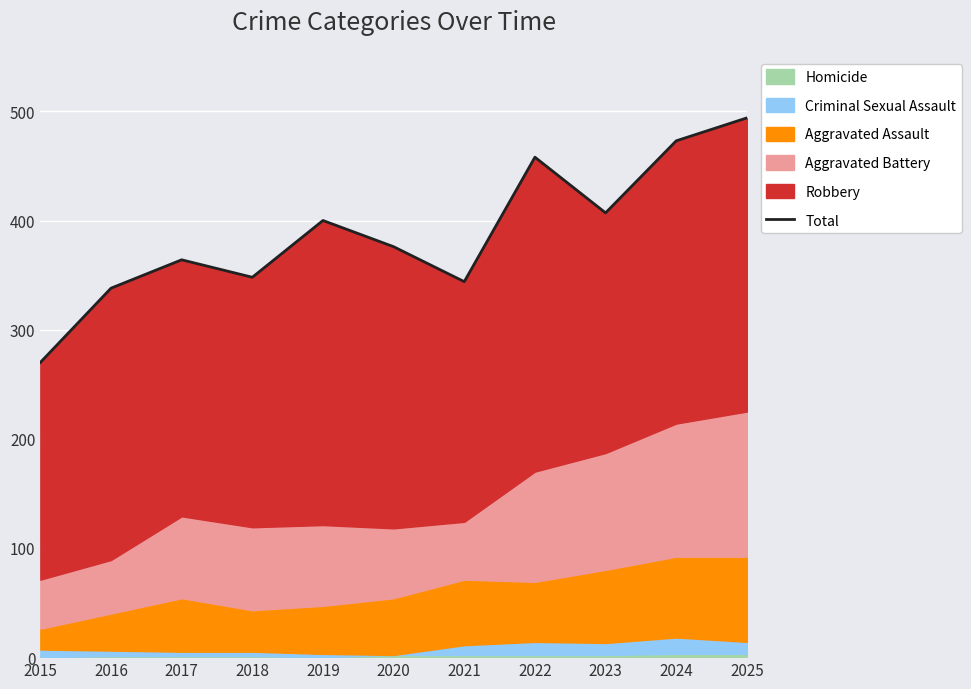

How many lines are shown in the chart?

1